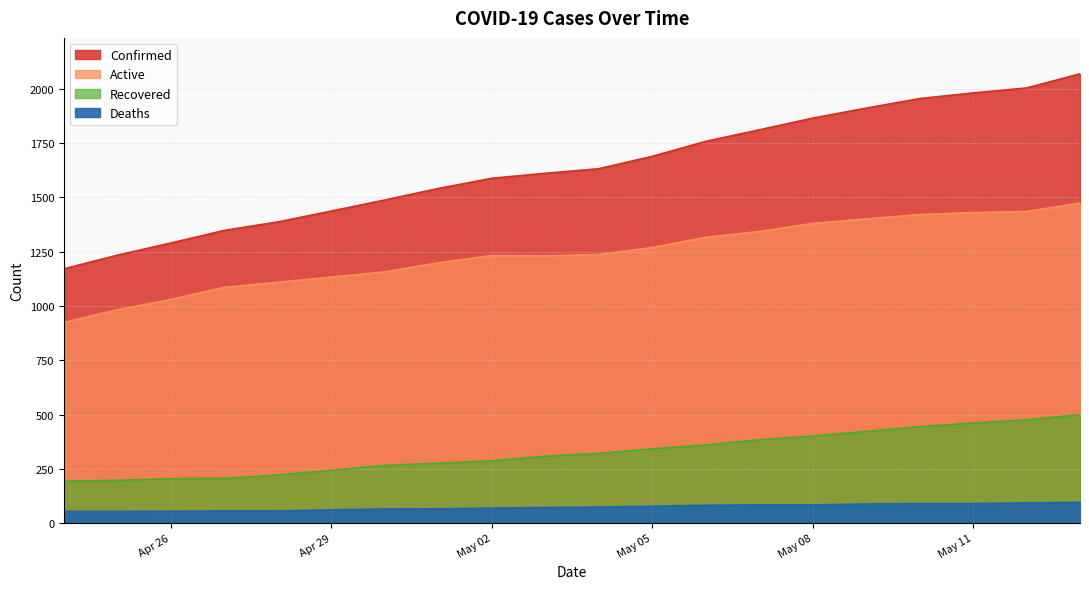

What is the difference between the highest and lowest values at 2020-05-06?

1676